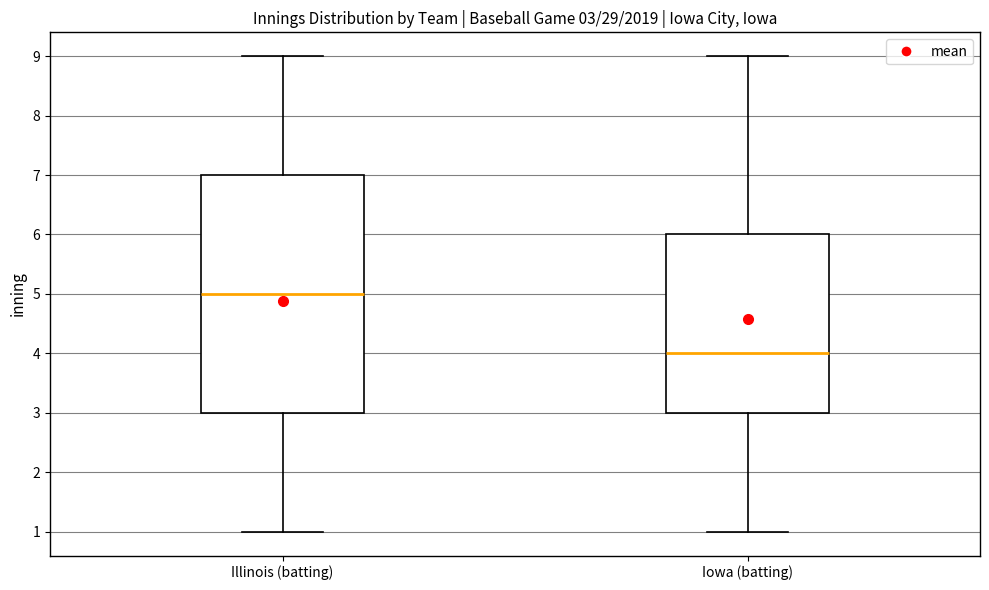

Which box has the lowest median line?

Iowa (batting)